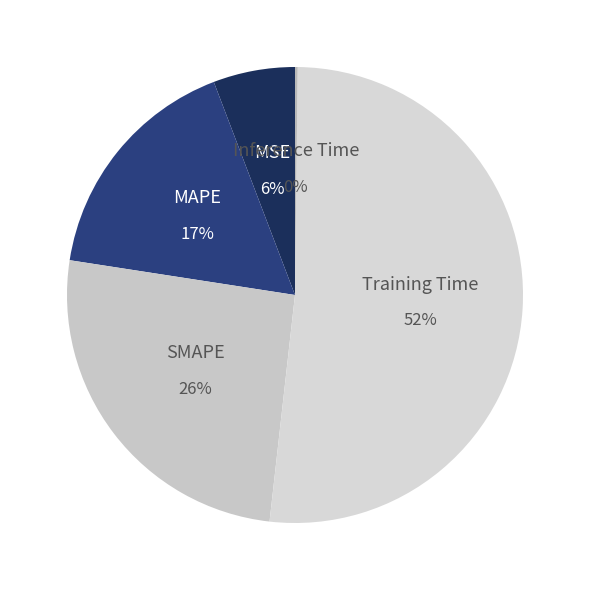

What is the largest slice in the pie chart?

Training Time